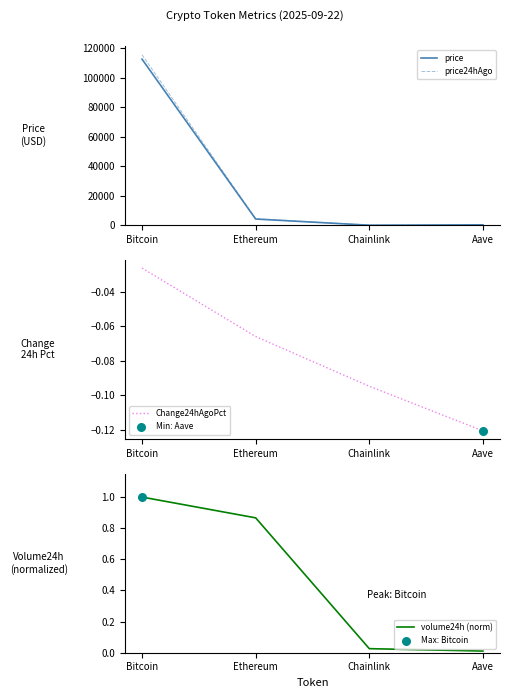

What are all the series names shown in the legend?

price, price24hAgo, Change24hAgoPct, volume24h (norm)